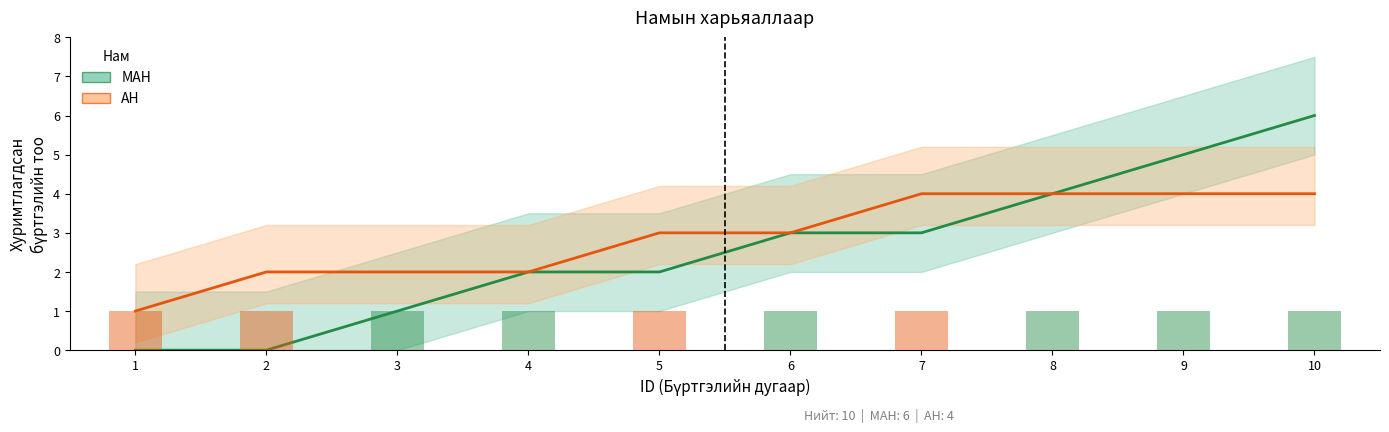

What is the greatest value displayed?

6